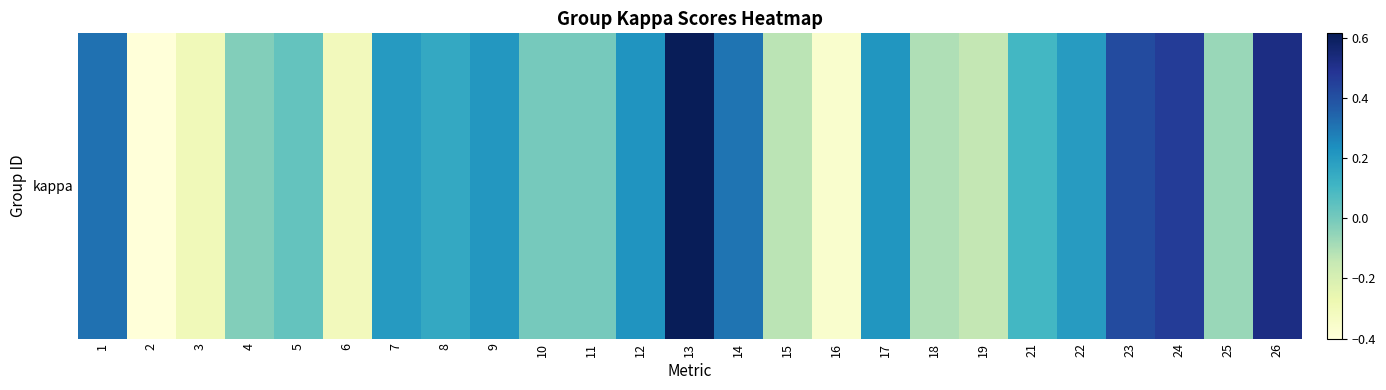

Count the number of values greater than 0.

14